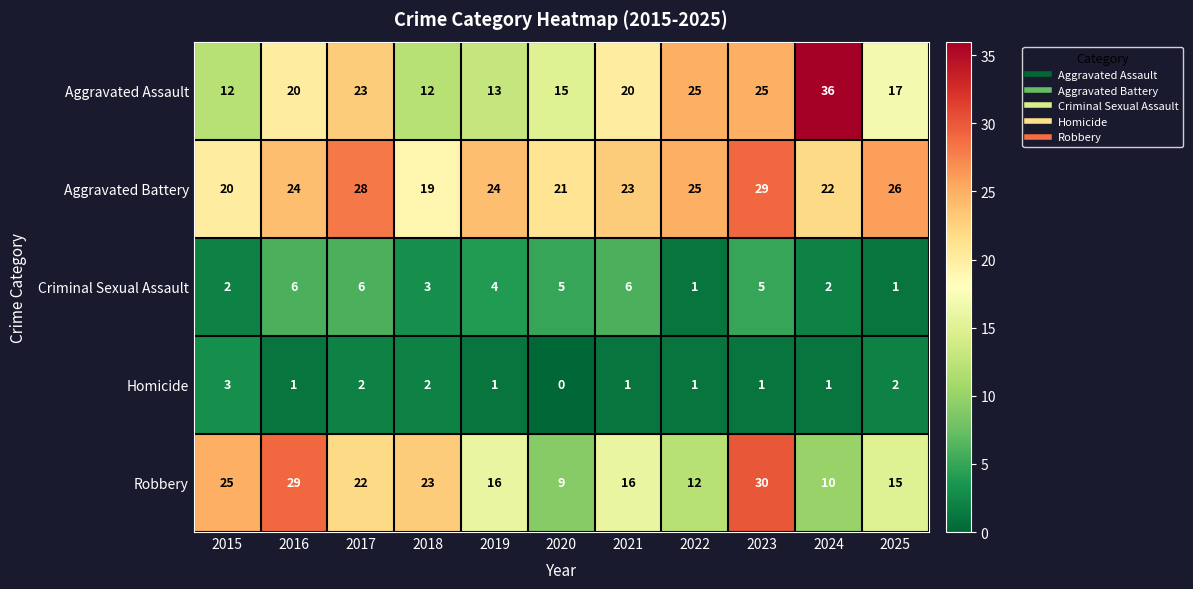

The Criminal Sexual Assault series shows 1 at 2025. True or false?

True